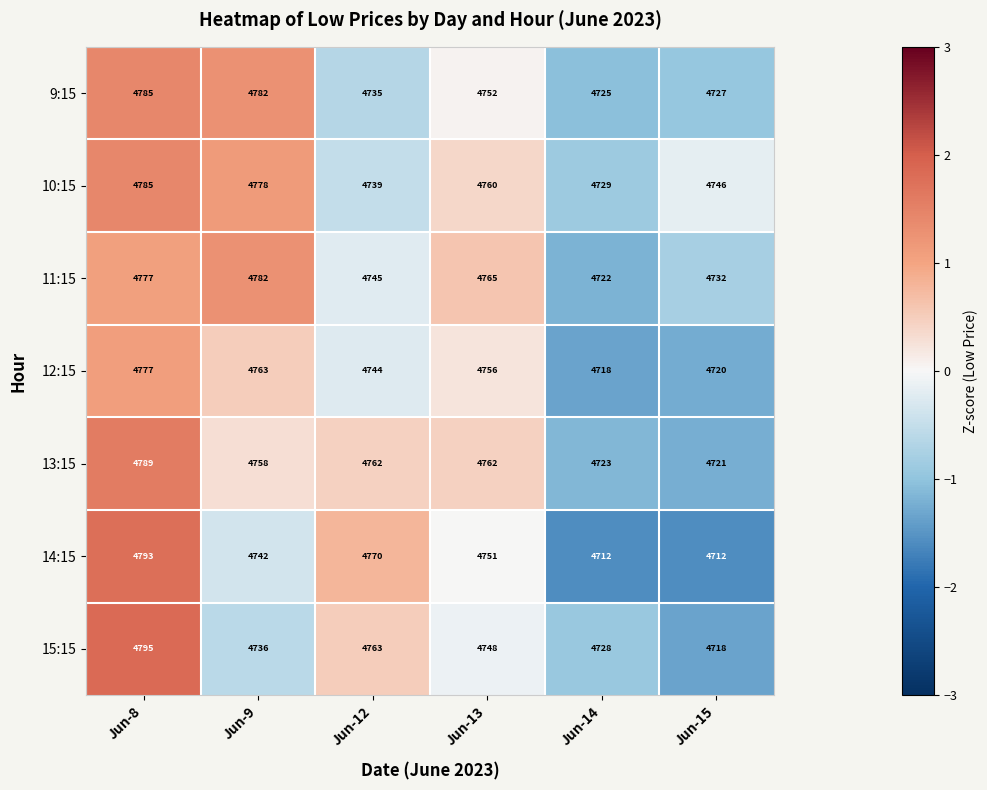

Which category has the highest value in the 10:15 series?

Jun-8